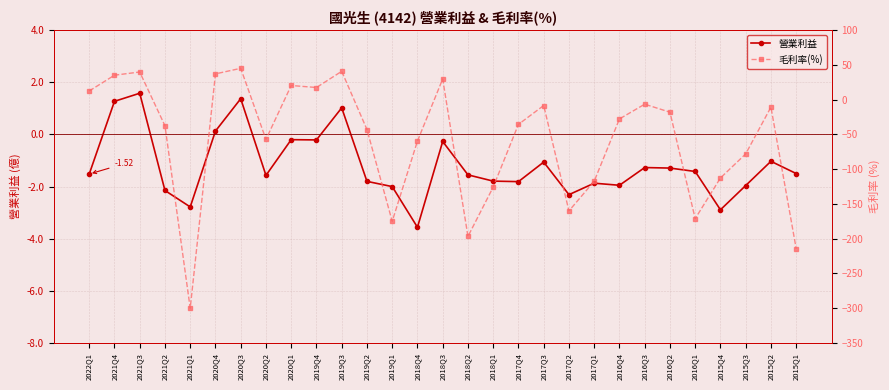

At which label does 營業利益 first exceed -1?

2021Q4